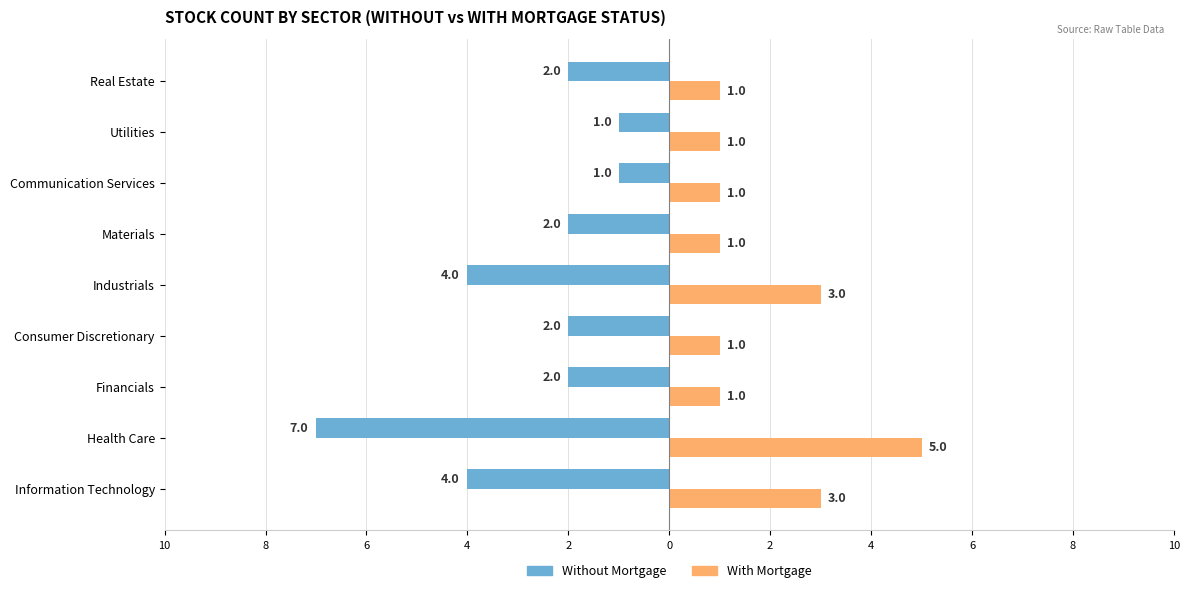

What is the label of the 2nd bar from the right?

Utilities